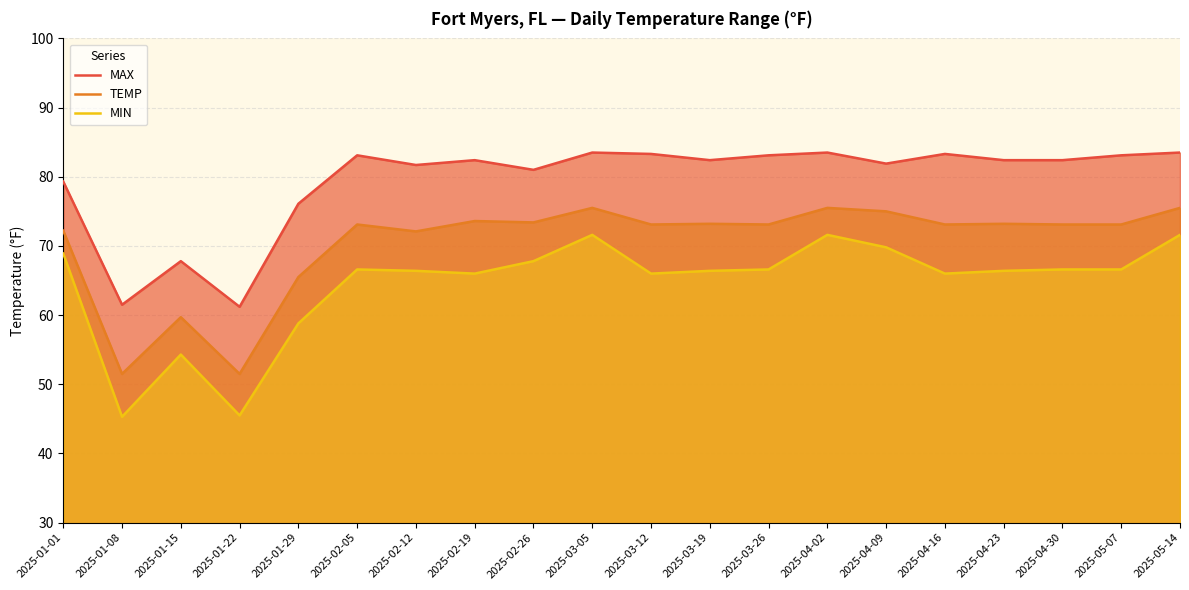

Does the chart have visible grid lines?

Yes